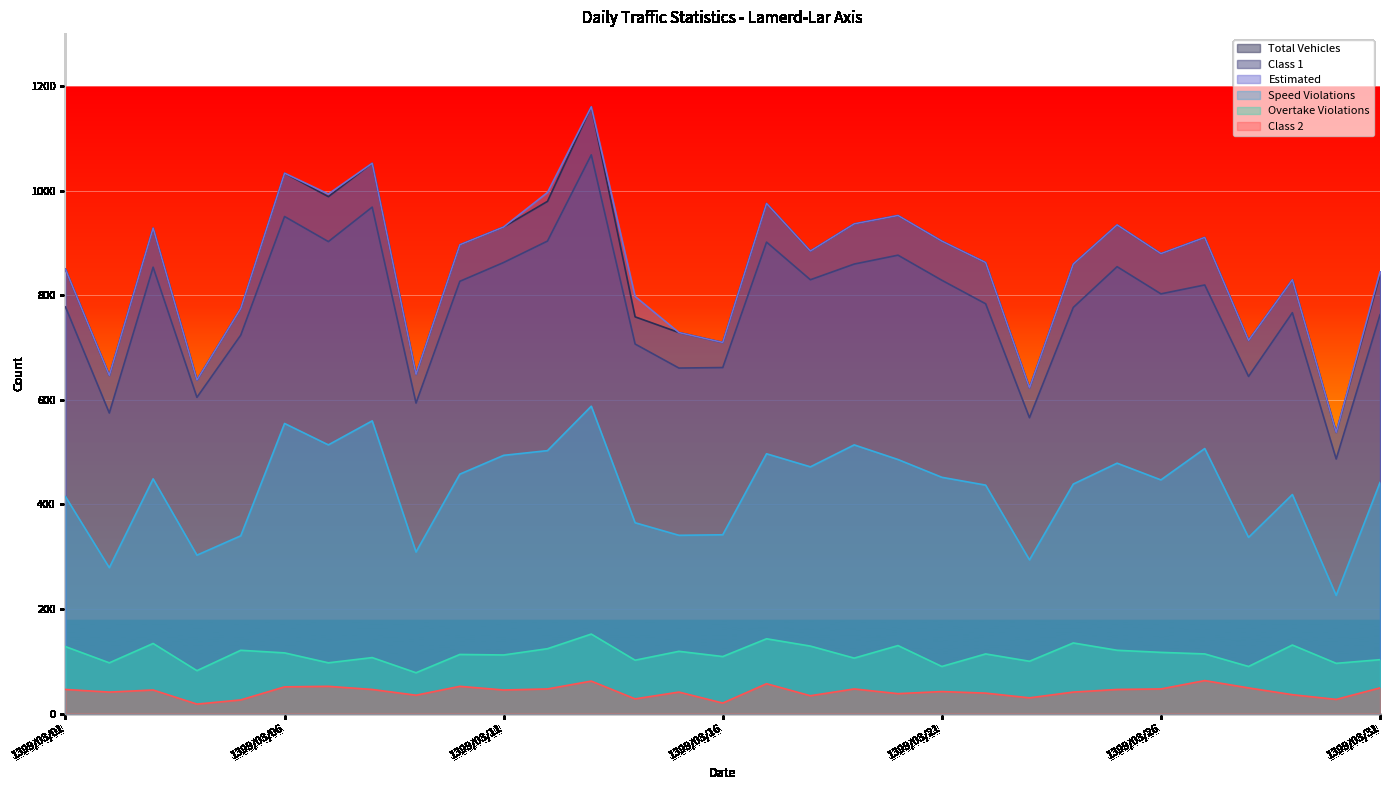

Reading left to right, what are all the values shown in this chart?

Total Vehicles: 1399/03/01=850	1399/03/02=647	1399/03/03=929	1399/03/04=638	1399/03/05=775	1399/03/06=1034	1399/03/07=989	1399/03/08=1053	1399/03/09=649	1399/03/10=897	1399/03/11=931	1399/03/12=980	1399/03/13=1161	1399/03/14=759	1399/03/15=729	1399/03/16=710	1399/03/17=976	1399/03/18=885	1399/03/19=937	1399/03/20=953	1399/03/21=904	1399/03/22=863	1399/03/23=623	1399/03/24=860	1399/03/25=935	1399/03/26=880	1399/03/27=911	1399/03/28=714	1399/03/29=830	1399/03/30=538	1399/03/31=840
Class 1: 1399/03/01=778	1399/03/02=575	1399/03/03=854	1399/03/04=605	1399/03/05=724	1399/03/06=951	1399/03/07=903	1399/03/08=969	1399/03/09=594	1399/03/10=827	1399/03/11=863	1399/03/12=904	1399/03/13=1069	1399/03/14=707	1399/03/15=661	1399/03/16=662	1399/03/17=902	1399/03/18=830	1399/03/19=860	1399/03/20=877	1399/03/21=829	1399/03/22=784	1399/03/23=566	1399/03/24=777	1399/03/25=855	1399/03/26=803	1399/03/27=820	1399/03/28=645	1399/03/29=767	1399/03/30=487	1399/03/31=763
Estimated: 1399/03/01=850	1399/03/02=647	1399/03/03=929	1399/03/04=638	1399/03/05=775	1399/03/06=1034	1399/03/07=994	1399/03/08=1053	1399/03/09=649	1399/03/10=897	1399/03/11=931	1399/03/12=997	1399/03/13=1161	1399/03/14=798	1399/03/15=729	1399/03/16=710	1399/03/17=976	1399/03/18=885	1399/03/19=937	1399/03/20=953	1399/03/21=904	1399/03/22=863	1399/03/23=623	1399/03/24=860	1399/03/25=935	1399/03/26=880	1399/03/27=911	1399/03/28=714	1399/03/29=830	1399/03/30=538	1399/03/31=845
Speed Violations: 1399/03/01=415	1399/03/02=279	1399/03/03=449	1399/03/04=303	1399/03/05=340	1399/03/06=555	1399/03/07=514	1399/03/08=560	1399/03/09=309	1399/03/10=458	1399/03/11=494	1399/03/12=503	1399/03/13=588	1399/03/14=365	1399/03/15=341	1399/03/16=342	1399/03/17=497	1399/03/18=472	1399/03/19=514	1399/03/20=486	1399/03/21=452	1399/03/22=437	1399/03/23=294	1399/03/24=439	1399/03/25=479	1399/03/26=447	1399/03/27=507	1399/03/28=337	1399/03/29=419	1399/03/30=226	1399/03/31=442
Overtake Violations: 1399/03/01=128	1399/03/02=97	1399/03/03=134	1399/03/04=82	1399/03/05=121	1399/03/06=116	1399/03/07=97	1399/03/08=107	1399/03/09=78	1399/03/10=113	1399/03/11=112	1399/03/12=124	1399/03/13=152	1399/03/14=102	1399/03/15=119	1399/03/16=109	1399/03/17=143	1399/03/18=129	1399/03/19=106	1399/03/20=130	1399/03/21=90	1399/03/22=114	1399/03/23=100	1399/03/24=135	1399/03/25=121	1399/03/26=117	1399/03/27=114	1399/03/28=90	1399/03/29=131	1399/03/30=96	1399/03/31=103
Class 2: 1399/03/01=46	1399/03/02=41	1399/03/03=45	1399/03/04=18	1399/03/05=26	1399/03/06=51	1399/03/07=52	1399/03/08=46	1399/03/09=35	1399/03/10=52	1399/03/11=45	1399/03/12=47	1399/03/13=62	1399/03/14=28	1399/03/15=41	1399/03/16=20	1399/03/17=57	1399/03/18=34	1399/03/19=47	1399/03/20=38	1399/03/21=42	1399/03/22=39	1399/03/23=30	1399/03/24=41	1399/03/25=46	1399/03/26=47	1399/03/27=63	1399/03/28=49	1399/03/29=36	1399/03/30=27	1399/03/31=49